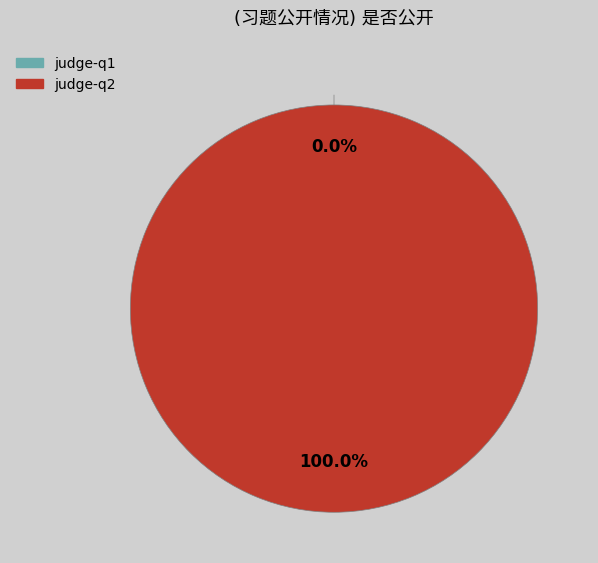

To the nearest percent, what is the difference between the judge-q2 and judge-q1 slice percentages?

100%